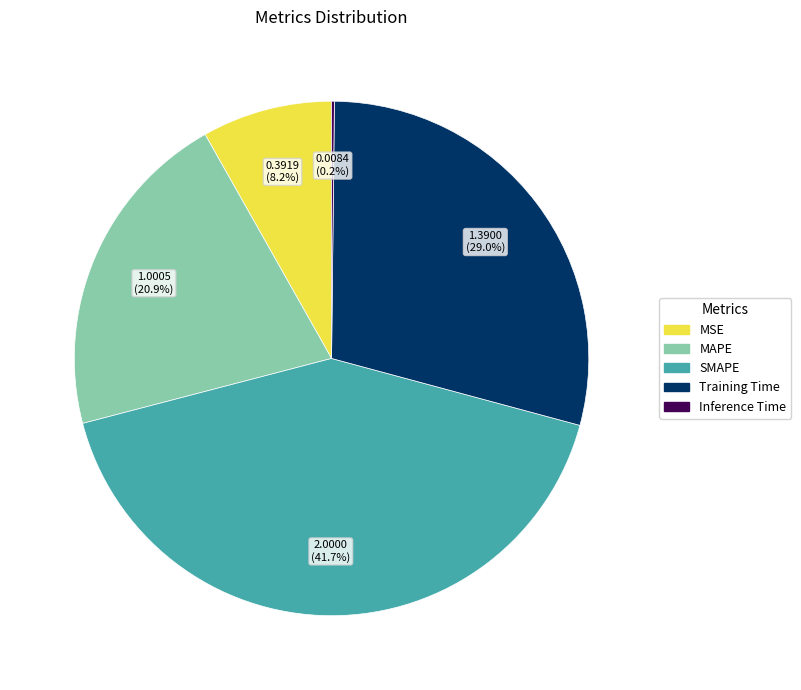

Which slice is the largest?

SMAPE